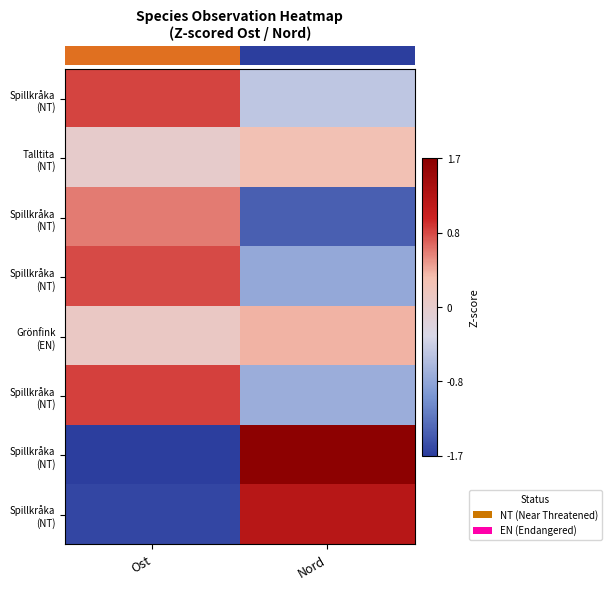

At how many categories does at least one series exceed 0?

2